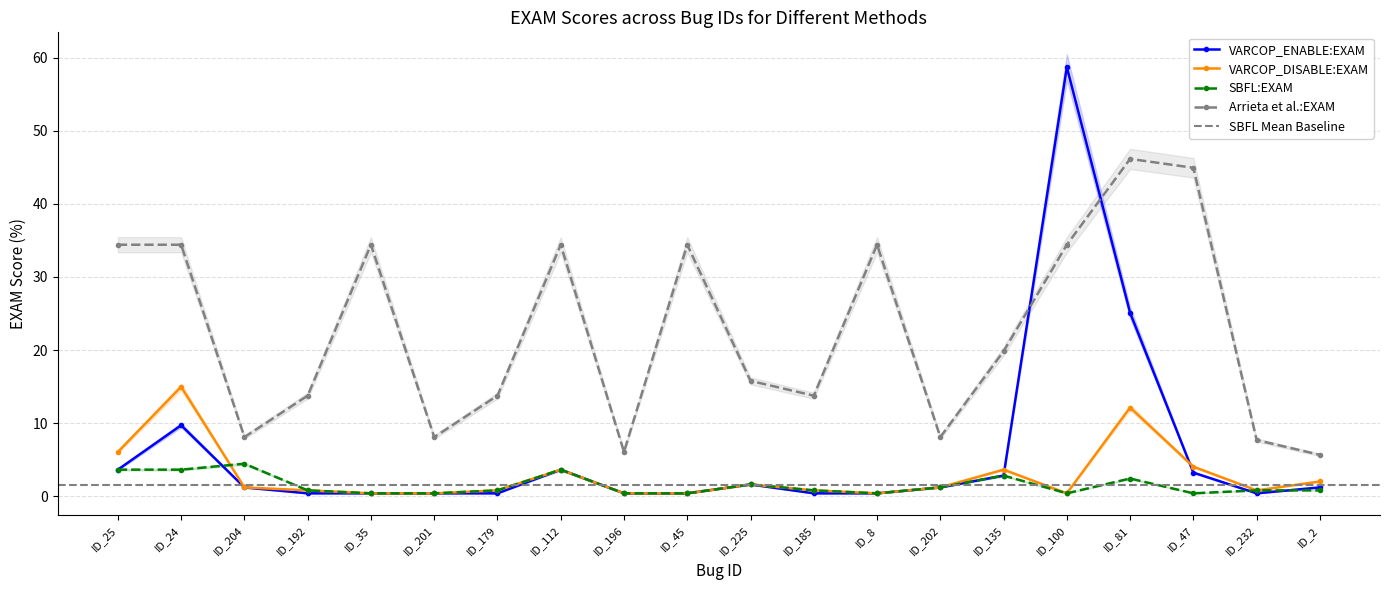

The VARCOP_ENABLE:EXAM series shows 58.7 at ID_100. True or false?

True